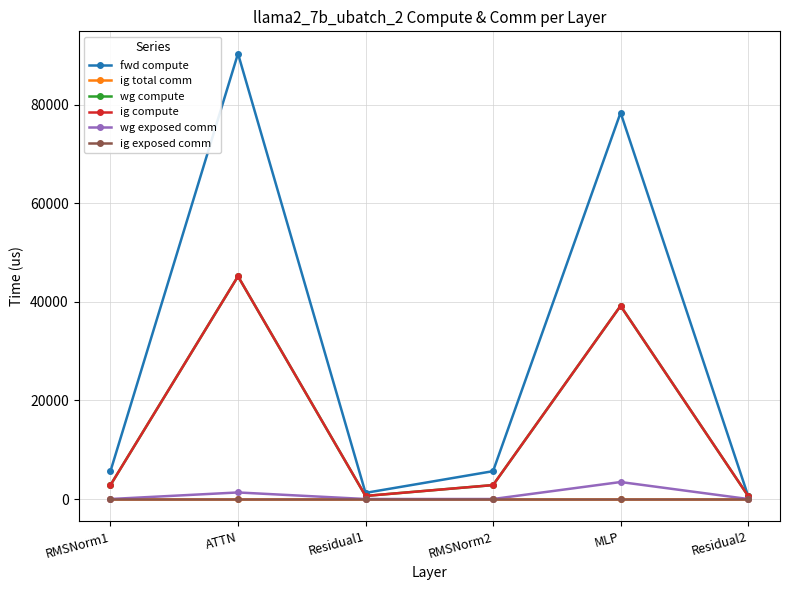

Does the chart have visible grid lines?

Yes